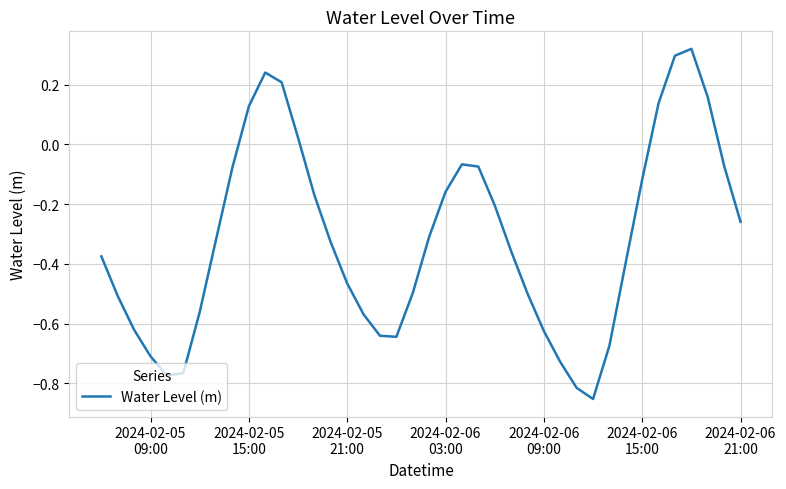

What is the value of the 6th point from the left?

-0.8